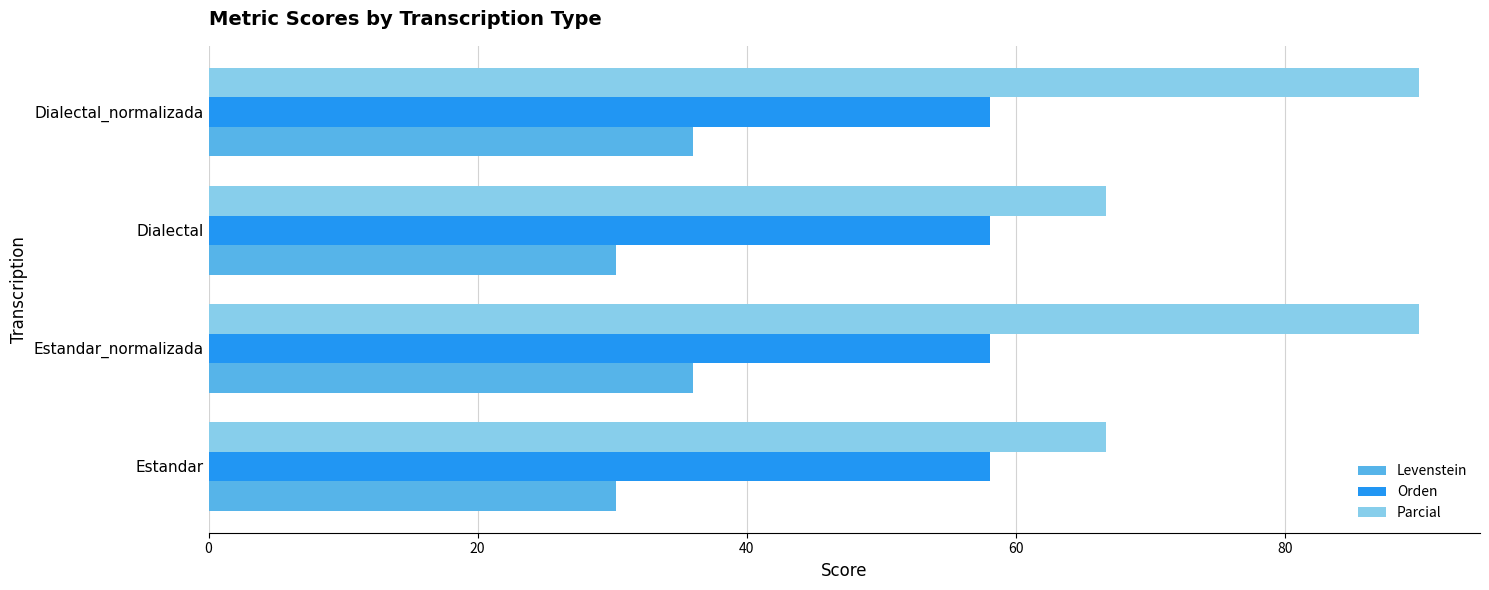

What is the greatest value displayed?

90.0